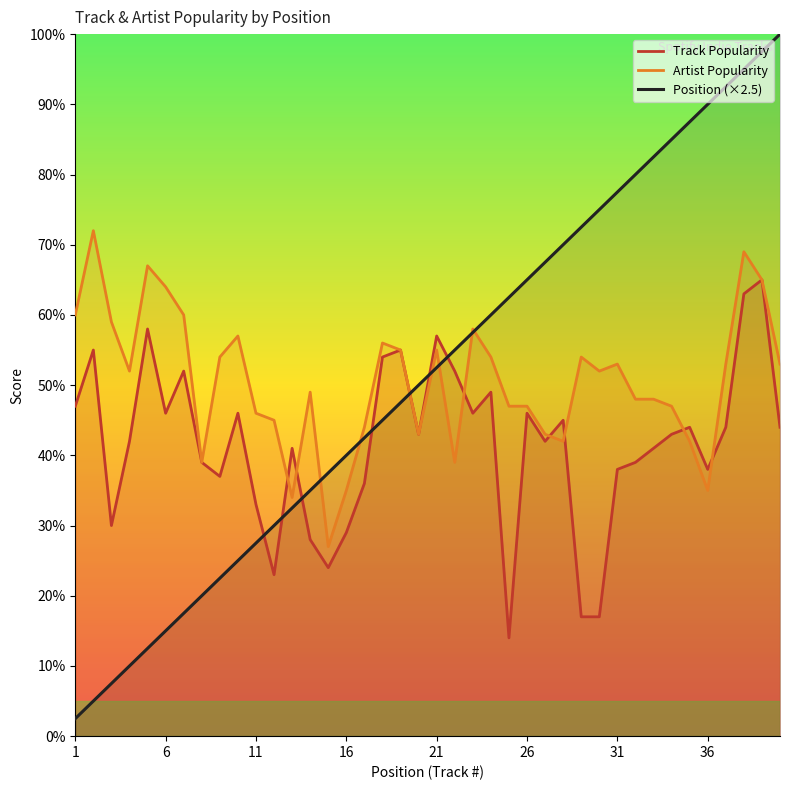

What is the smallest value displayed?

2.5